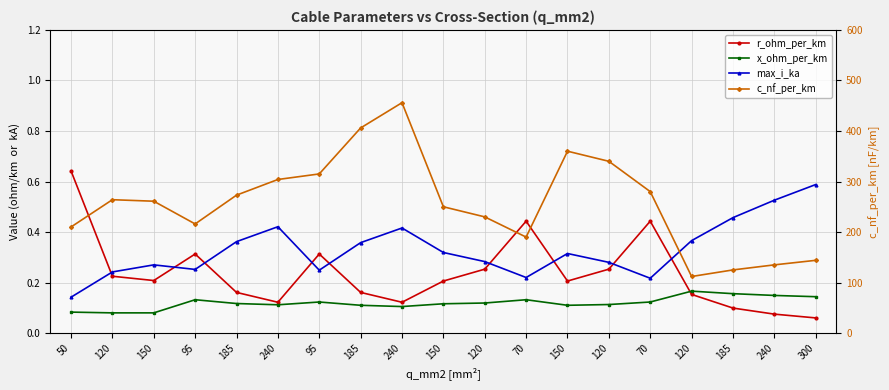

At which category does the chart reach its minimum across all series?

300